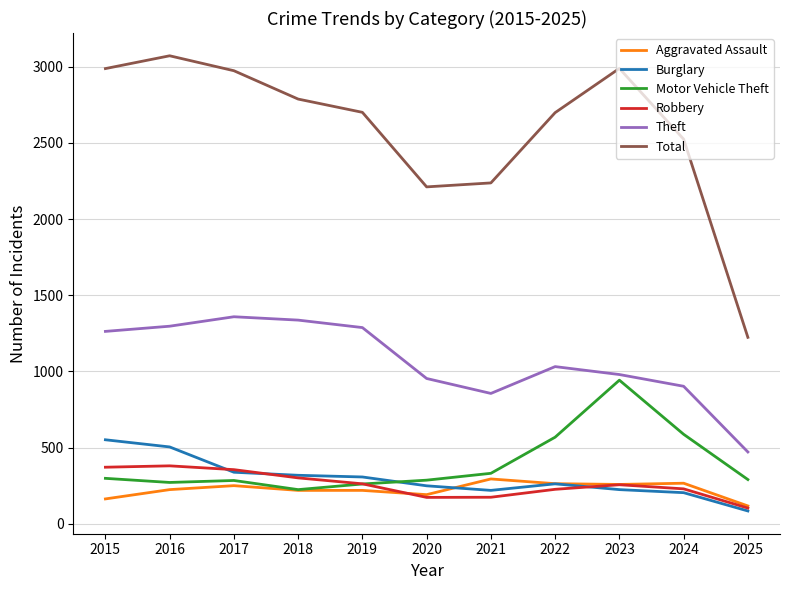

True or false: Aggravated Assault and Theft cross at least once.

False